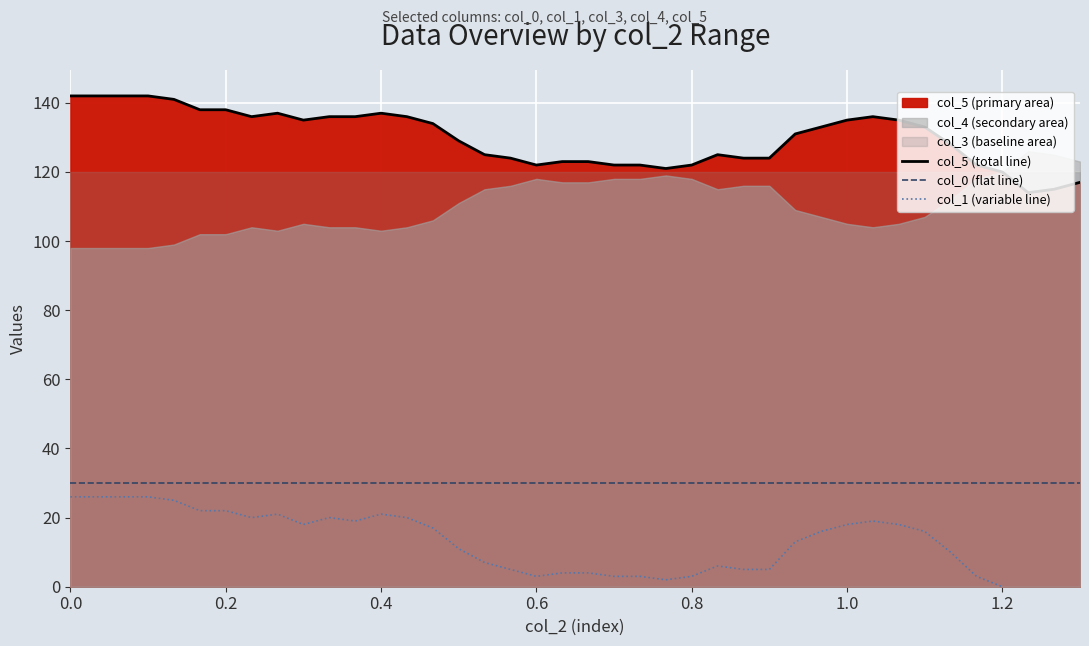

True or false: col_5 (total line) and col_0 (flat line) intersect in this chart.

False